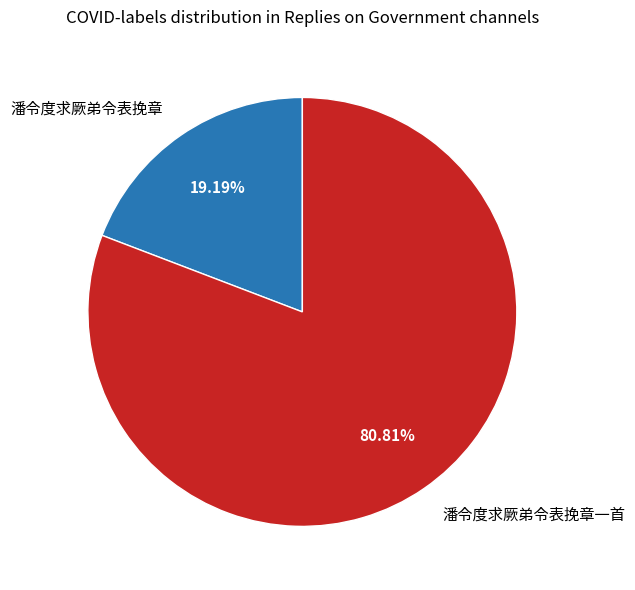

To the nearest percent, what is the difference between the 潘令度求厥弟令表挽章一首 and 潘令度求厥弟令表挽章 slice percentages?

62%